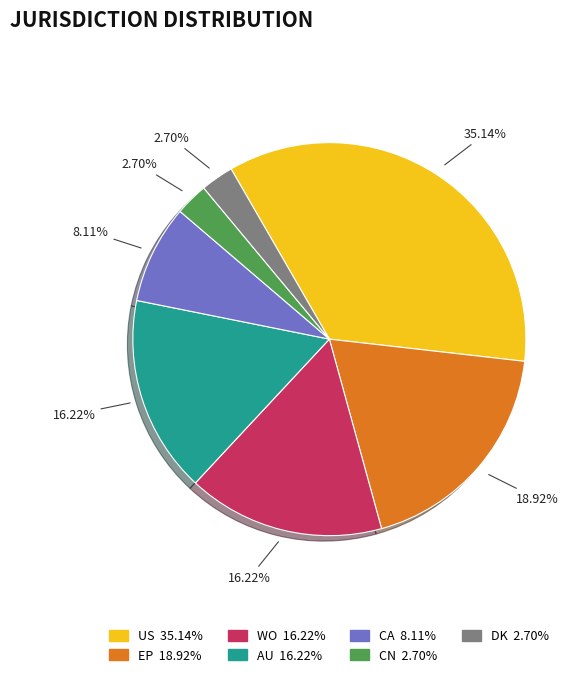

Count the number of slices in the pie.

7